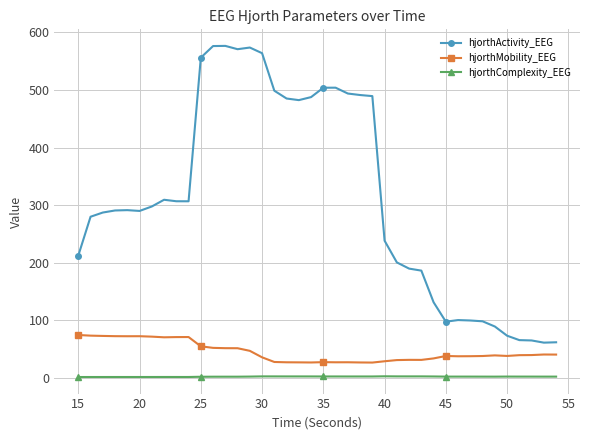

What is the difference between the maximum and minimum values in the hjorthActivity_EEG series?

515.4